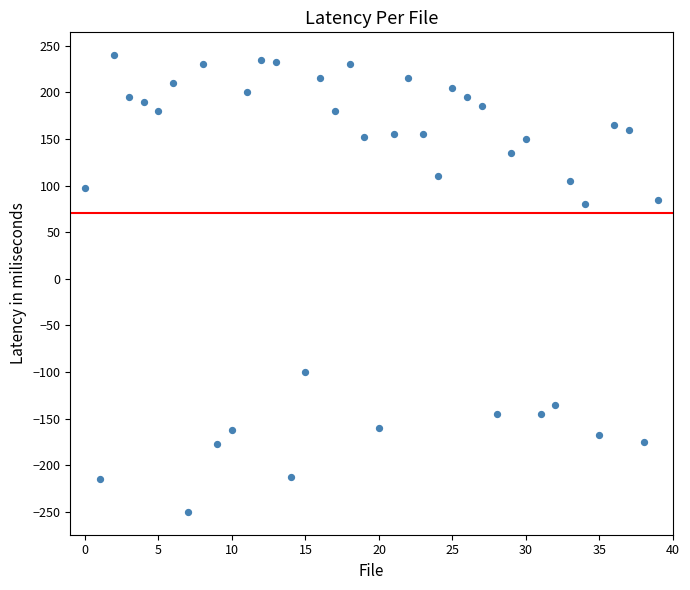

What is the range of Y values (max minus min)?

490.0